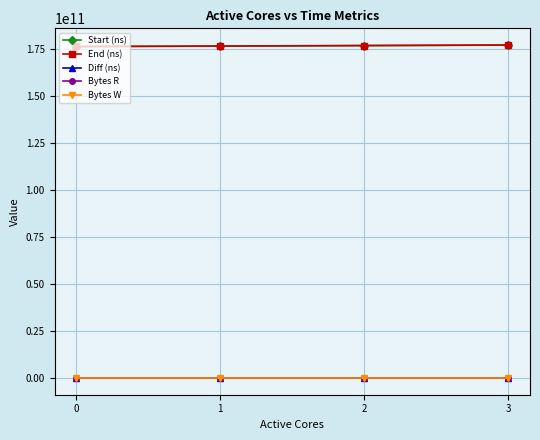

What is the maximum value shown in the chart?

176912561818